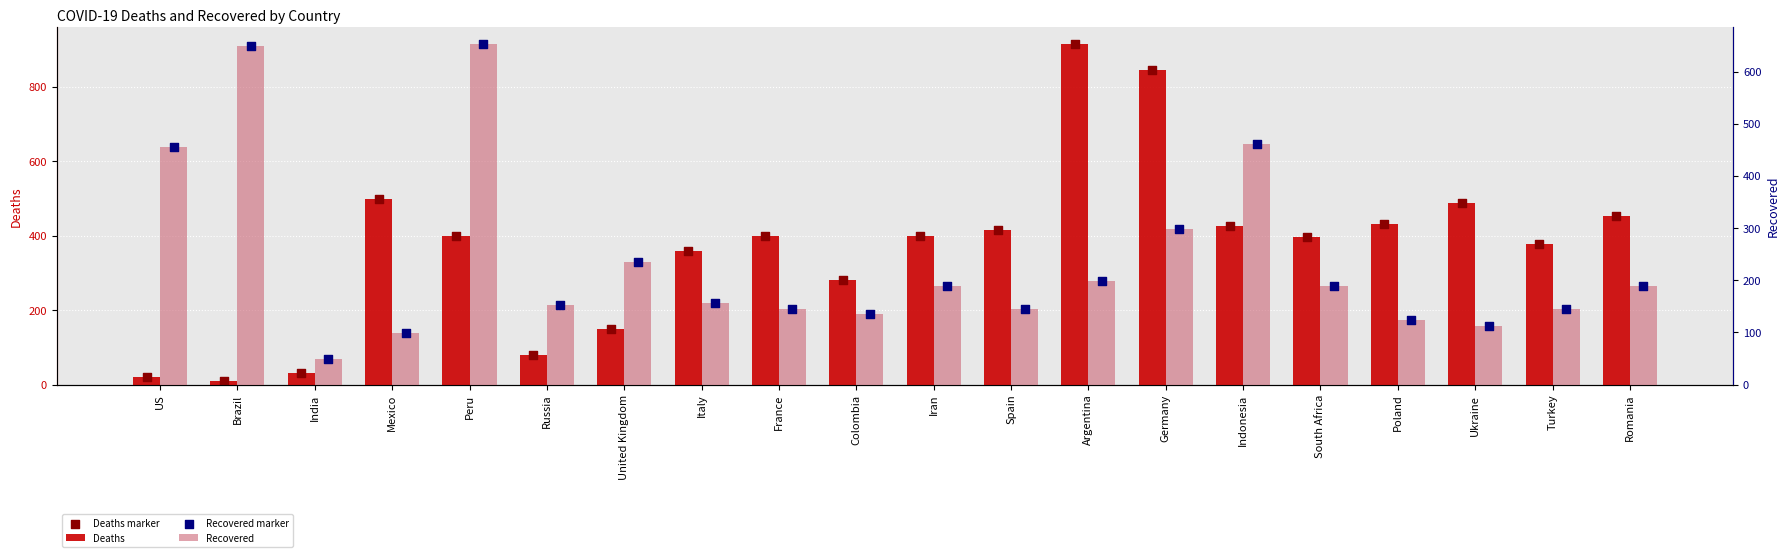

Which series contains the highest Y value?

Deaths